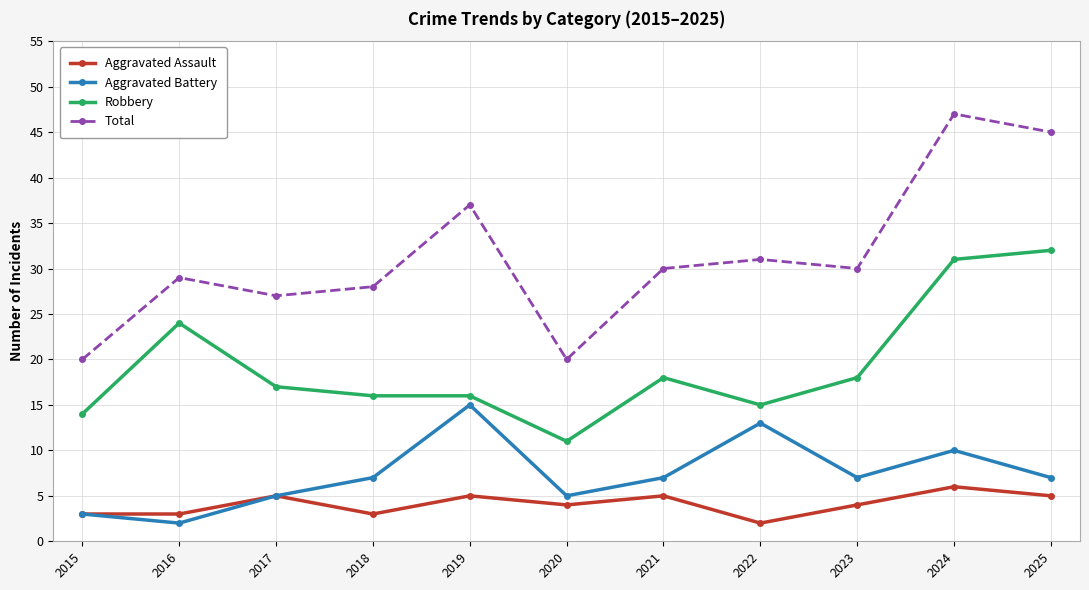

True or false: Aggravated Assault has a value of 4 at 2020.

True